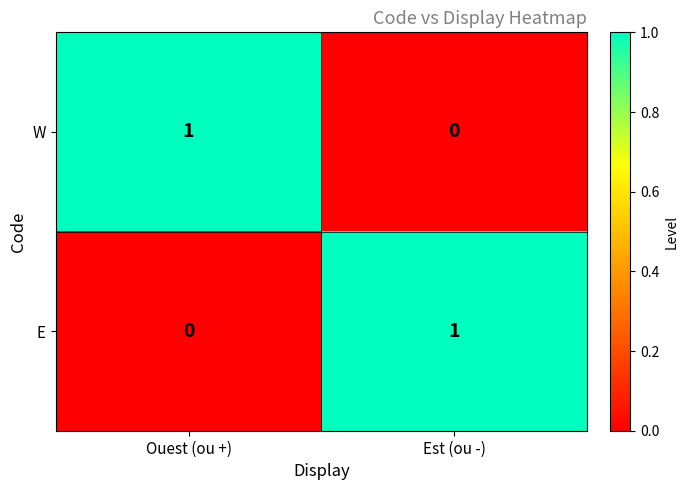

The W series shows 1 at Est (ou -). True or false?

False